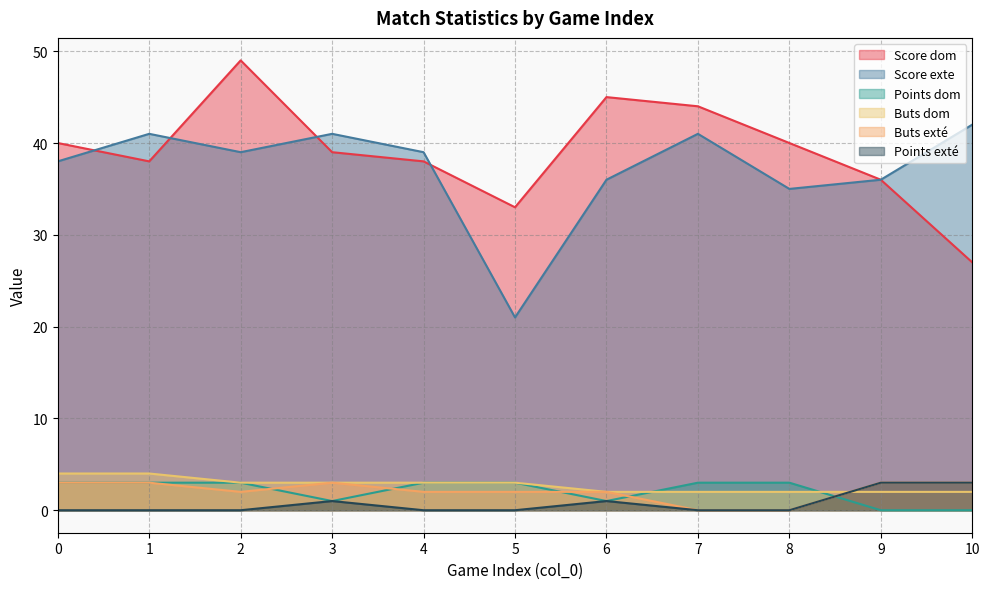

At which label is Buts exté closest to 1?

2